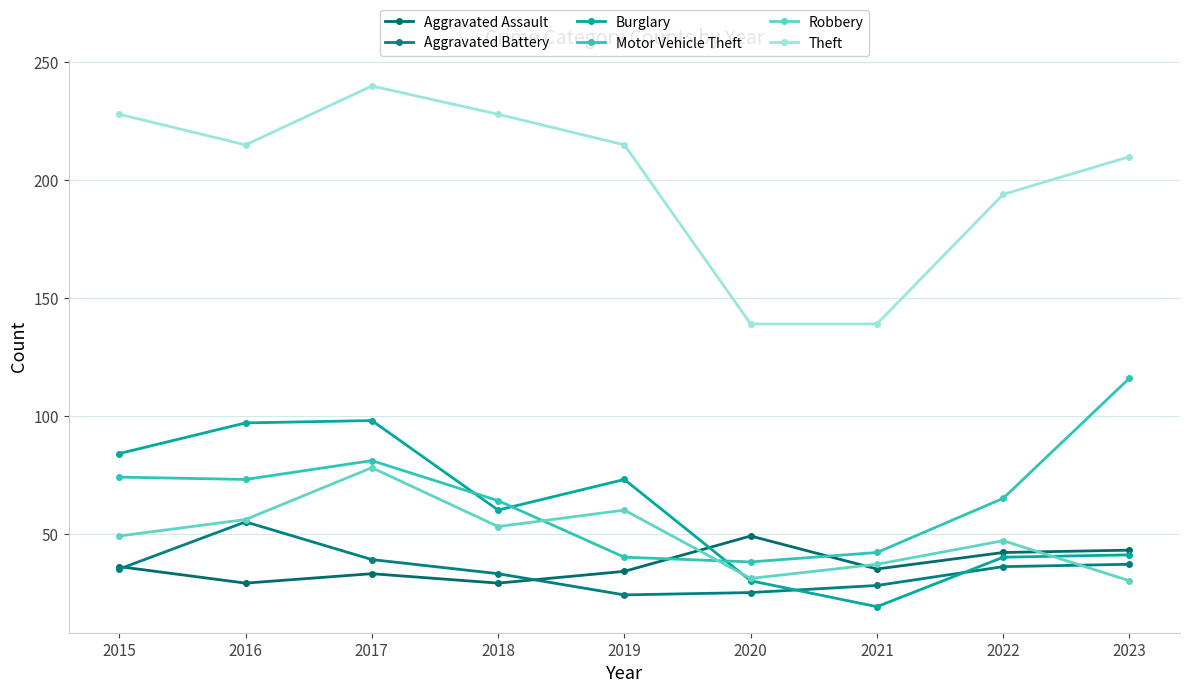

What is the value of the Aggravated Assault point at the 2nd from the left?

29